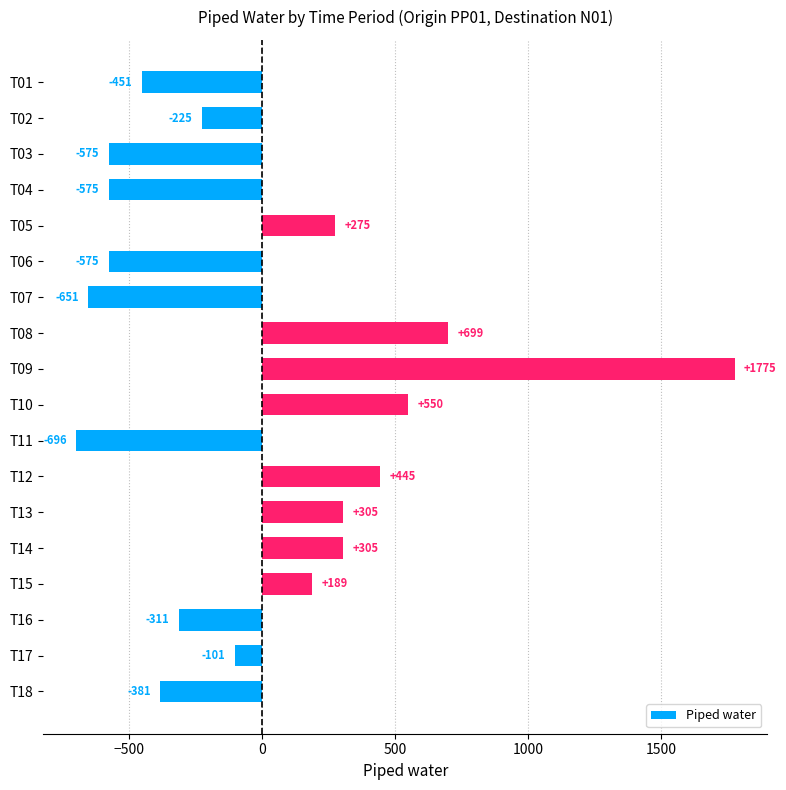

How many data points does each series have?

18